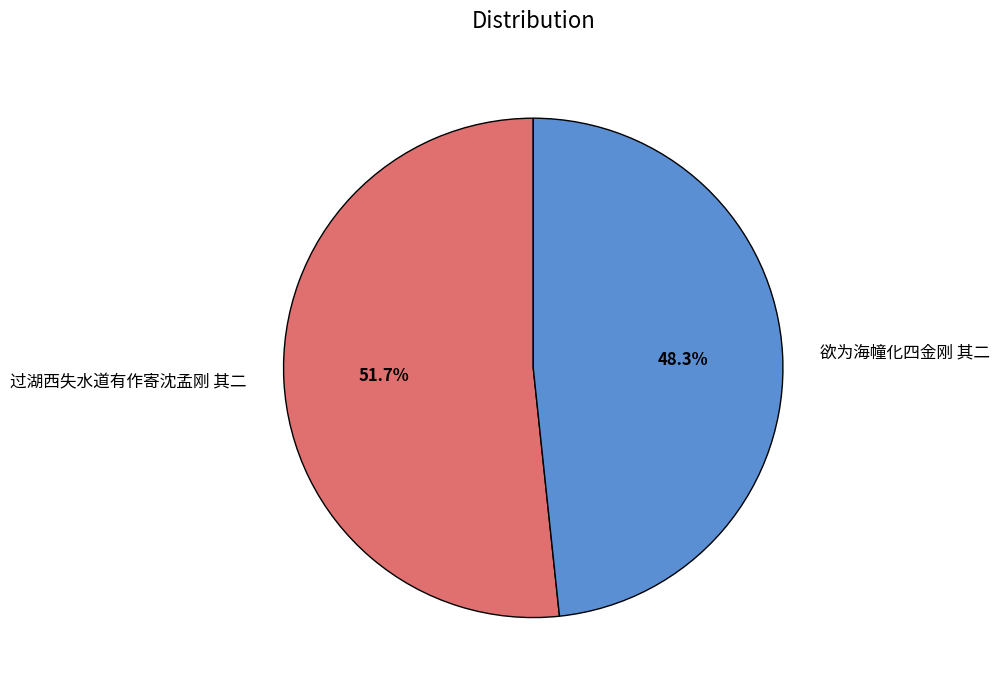

Do 欲为海幢化四金刚 其二 and 过湖西失水道有作寄沈孟刚 其二 together represent more than half of the pie?

Yes